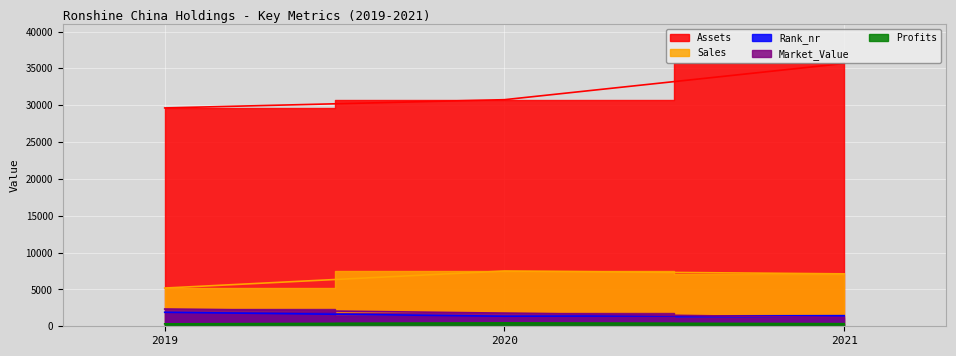

What is the smallest value displayed?

330.0